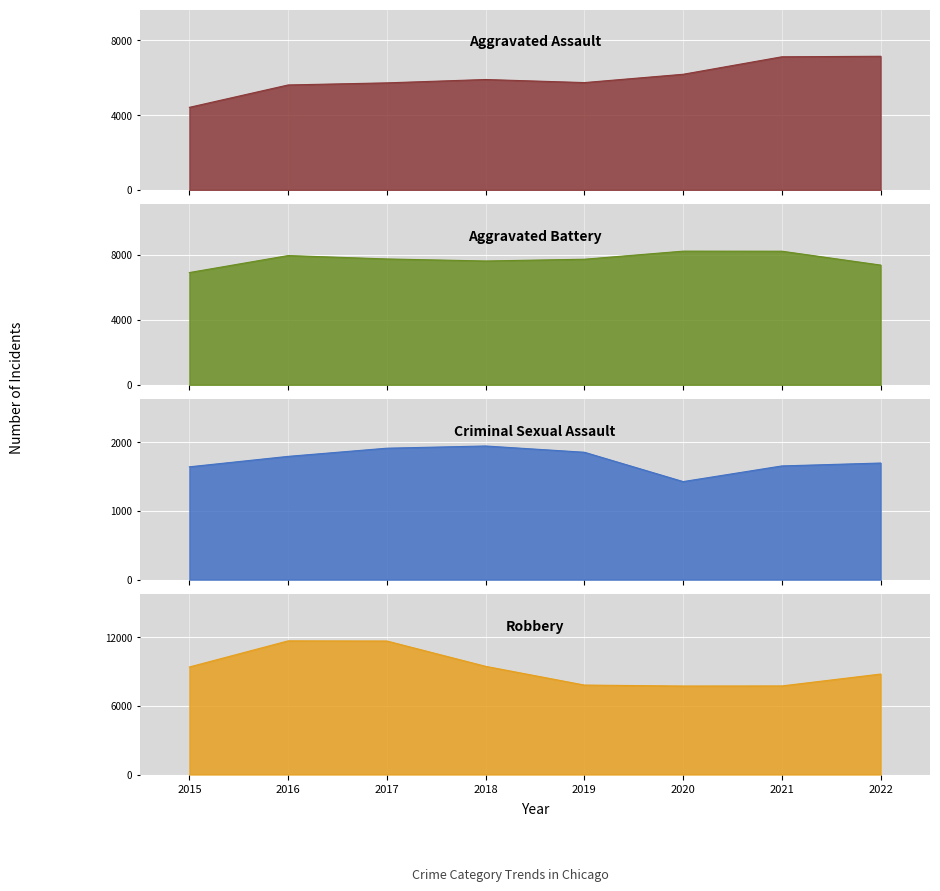

What is the maximum value for Robbery?

11691